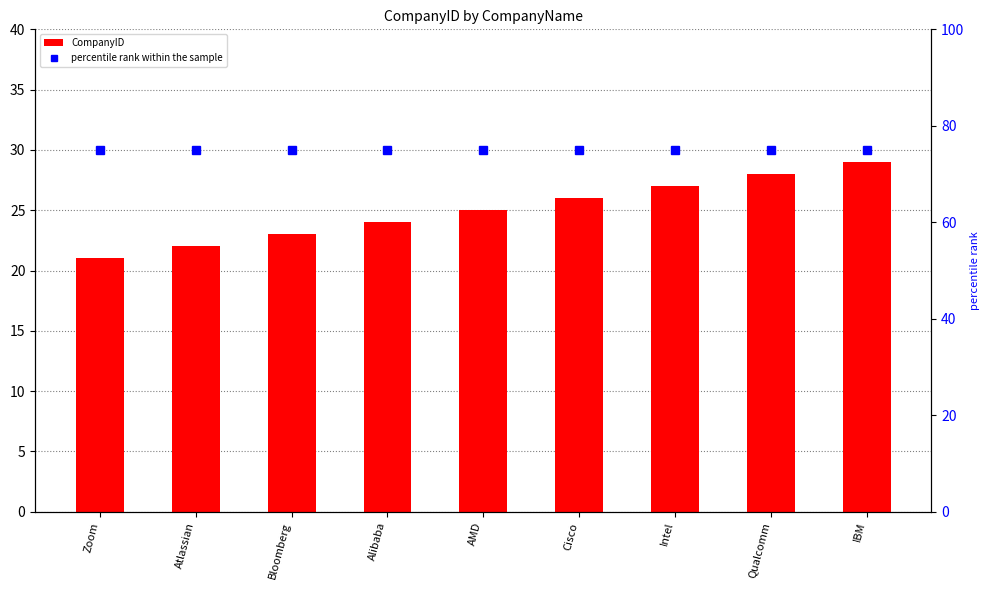

Are the bars horizontal?

No